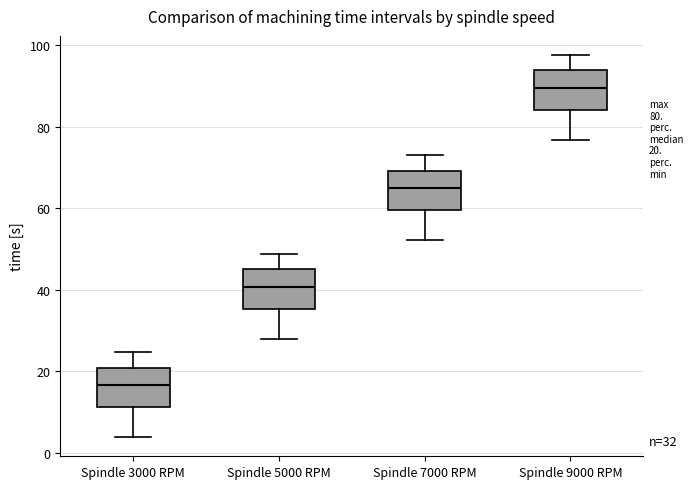

Which box has the highest median line?

Spindle 9000 RPM